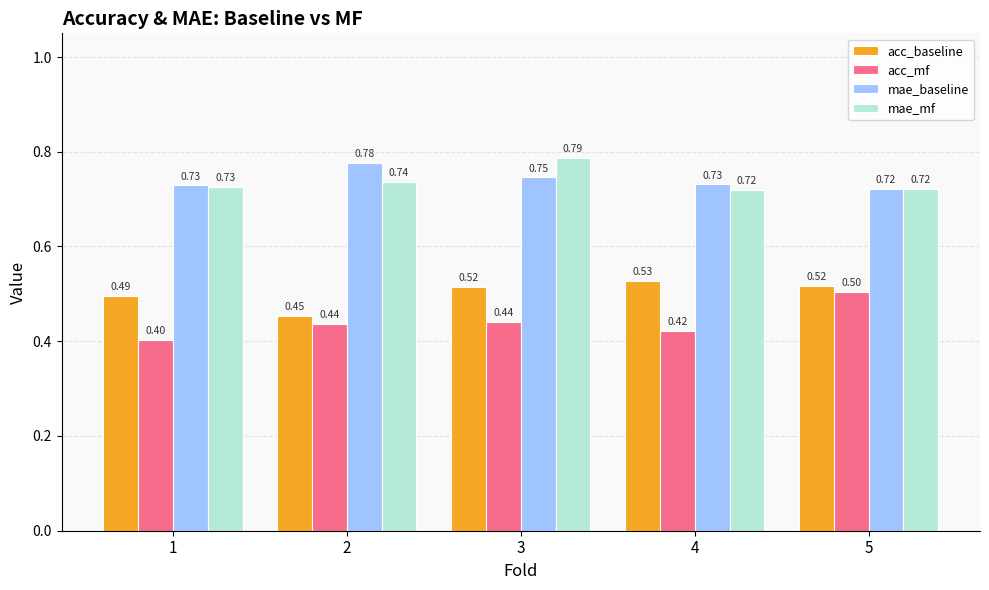

Count the acc_mf values in the range 0 to 1.

5